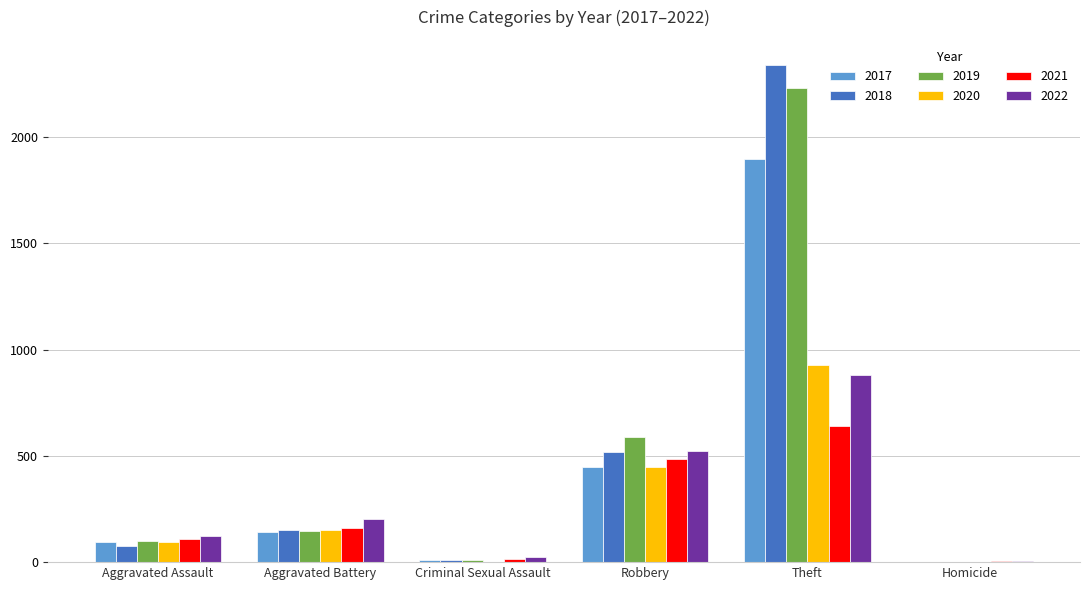

What is the total value across all series at Aggravated Assault?

595